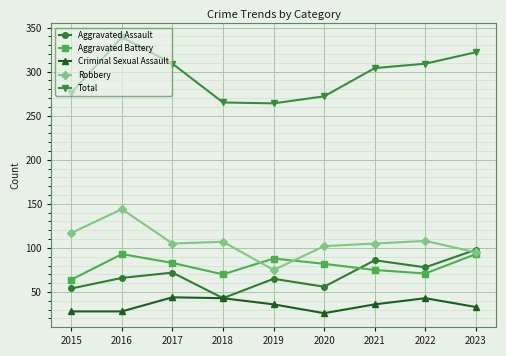

True or false: Criminal Sexual Assault and Total intersect in this chart.

False